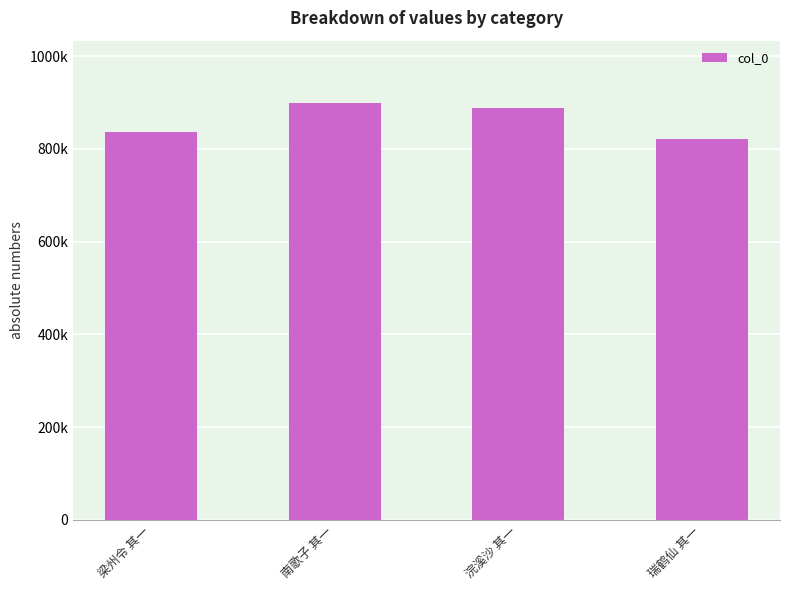

What is the label of the 1st bar from the right?

瑞鹤仙 其一